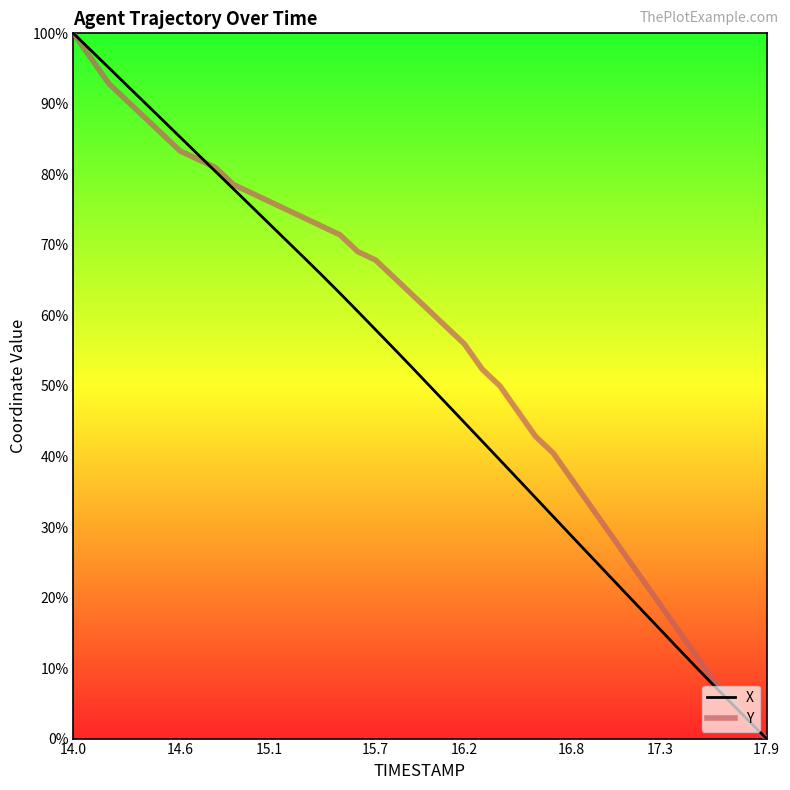

Which series has the largest total across all categories?

Y